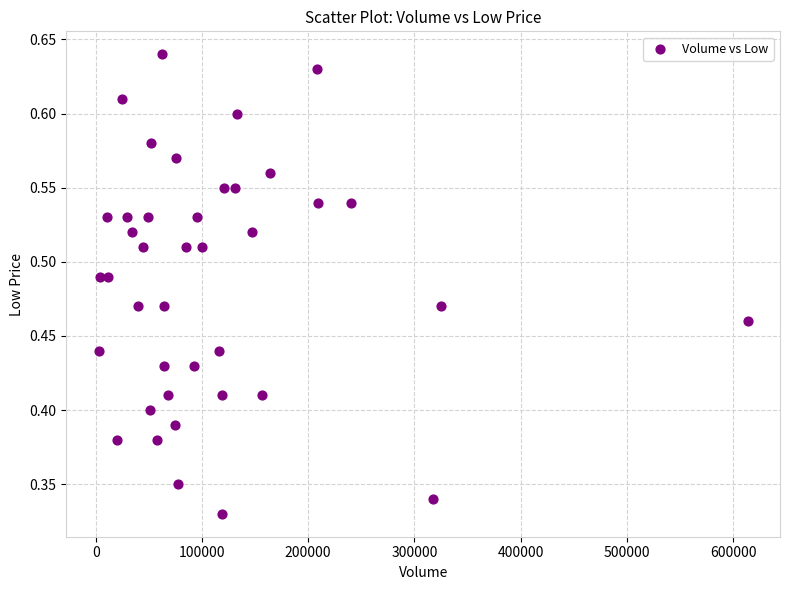

What is the range of X values (max minus min)?

610600.0